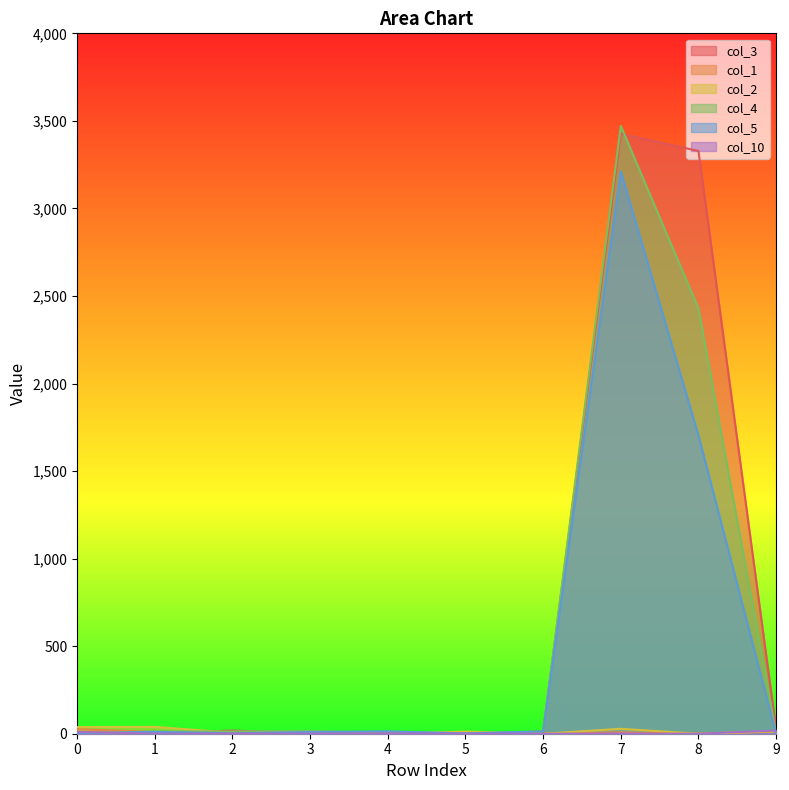

What is the value of the col_2 point at the 2nd from the left?

39